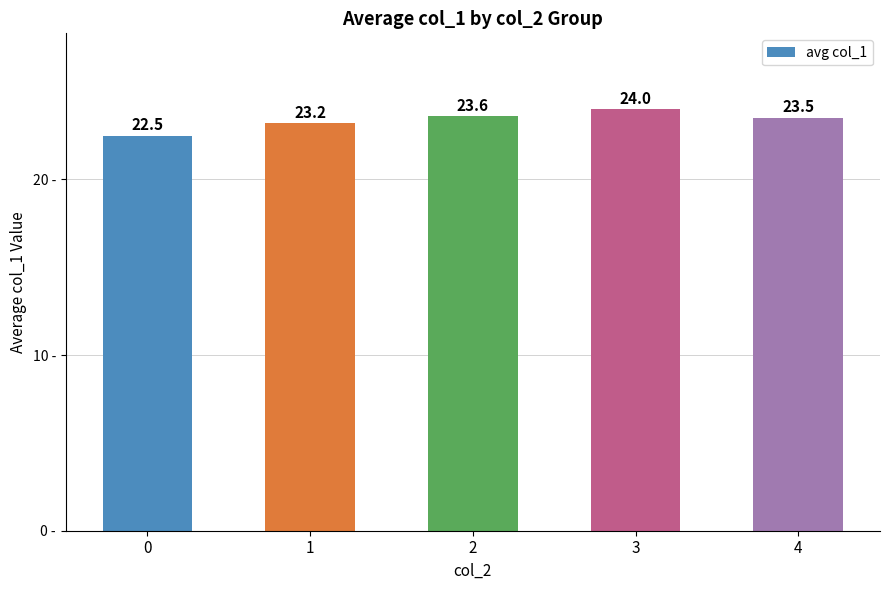

Reading left to right, extract all data points from this chart.

0=22.5	1=23.2	2=23.6	3=24.0	4=23.5